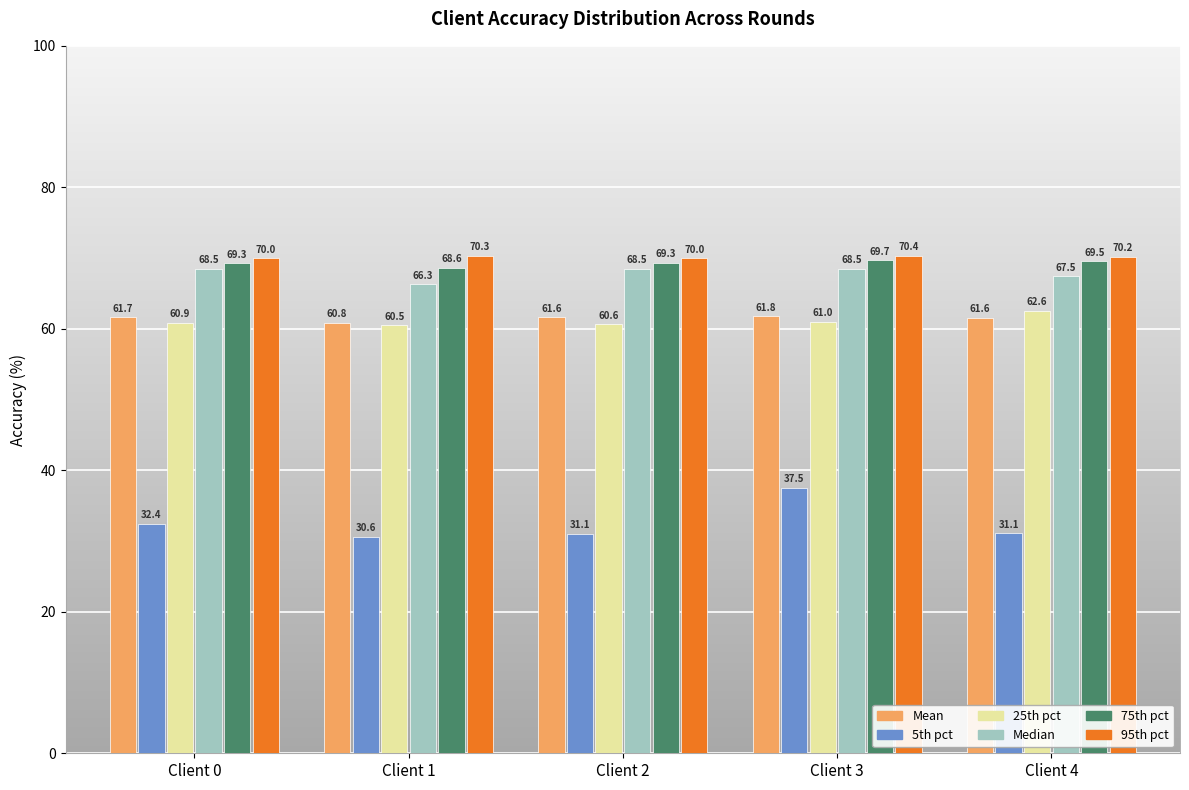

Reading left to right, transcribe all the data shown in this chart.

Mean: 61.7	60.8	61.6	61.8	61.6
5th pct: 32.4	30.6	31.1	37.5	31.1
25th pct: 60.9	60.5	60.6	61.0	62.6
Median: 68.5	66.3	68.5	68.5	67.5
75th pct: 69.3	68.6	69.3	69.7	69.5
95th pct: 70.0	70.3	70.0	70.4	70.2